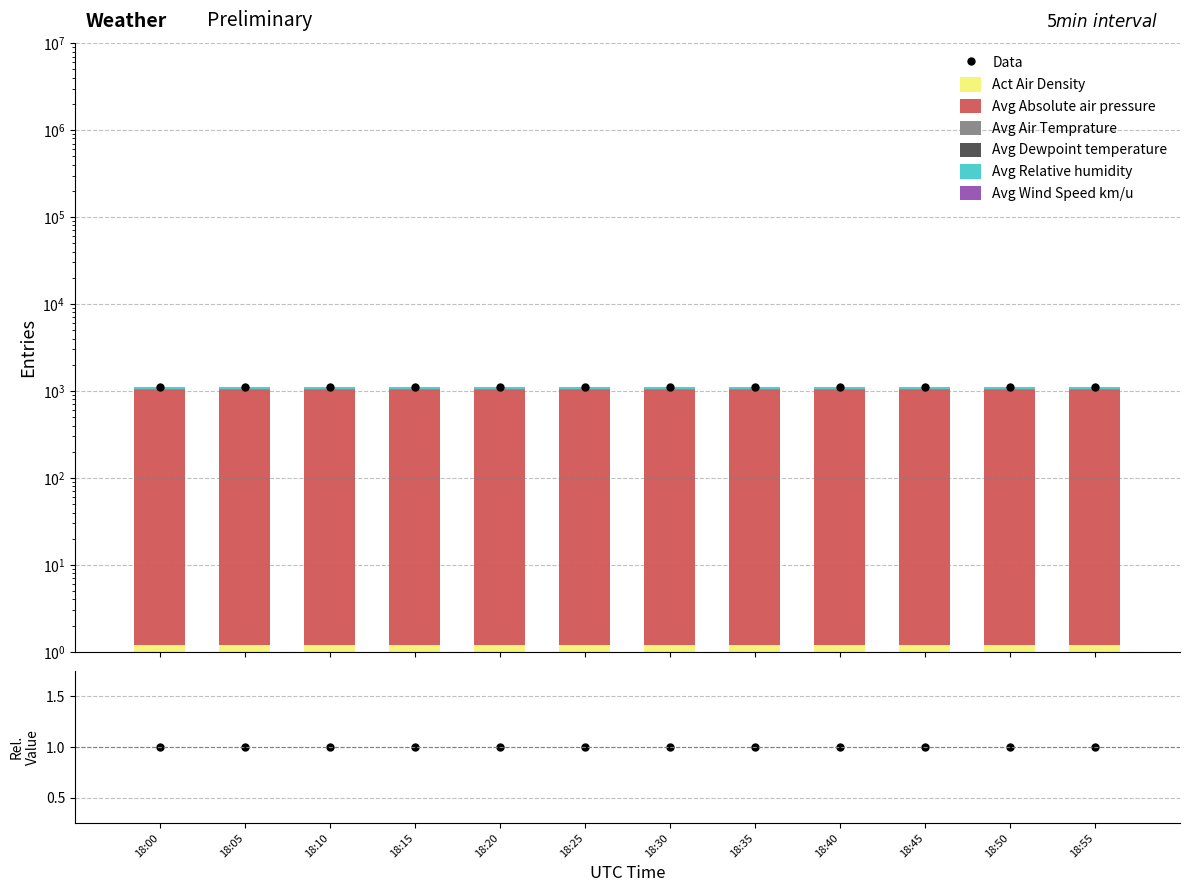

List the labels in order of Avg Absolute air pressure value, largest first.

18:15, 18:45, 18:50, 18:30, 18:20, 18:55, 18:40, 18:25, 18:35, 18:10, 18:05, 18:00